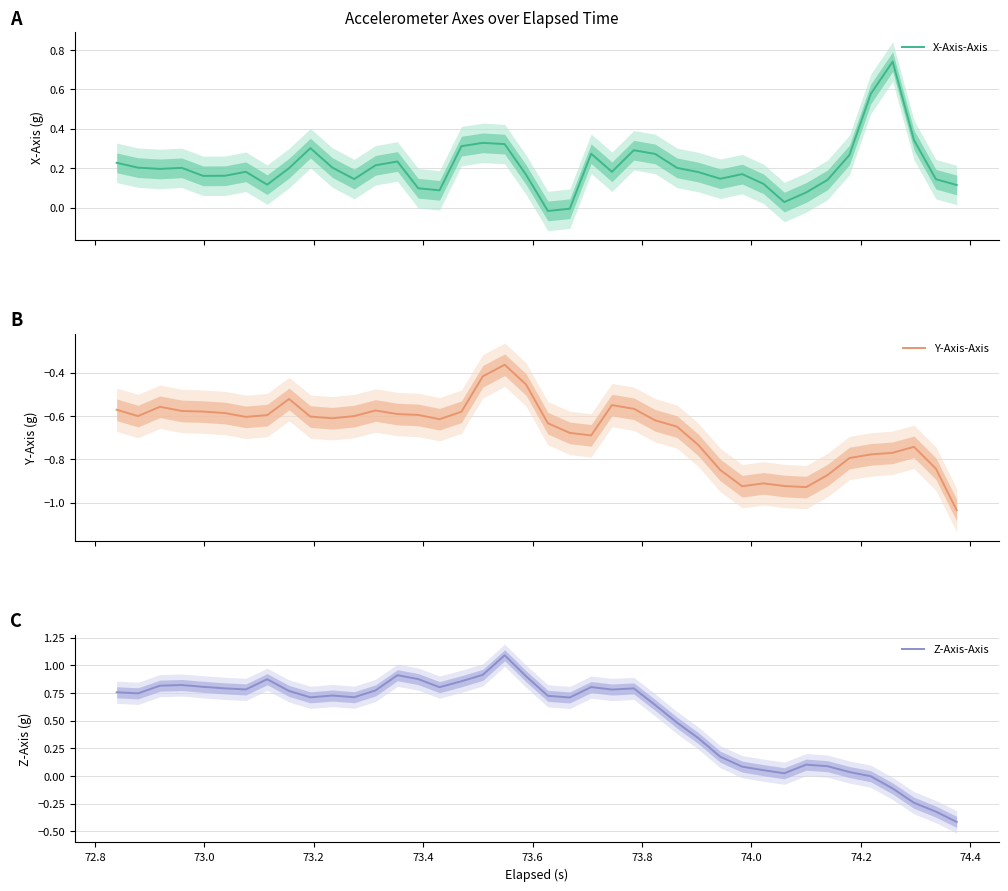

What is the lowest value of the Z-Axis-Axis series?

-0.4